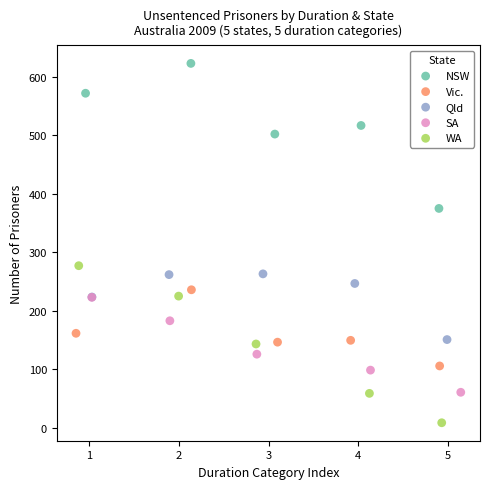

What are all the series names shown in the legend?

NSW, Vic., Qld, SA, WA